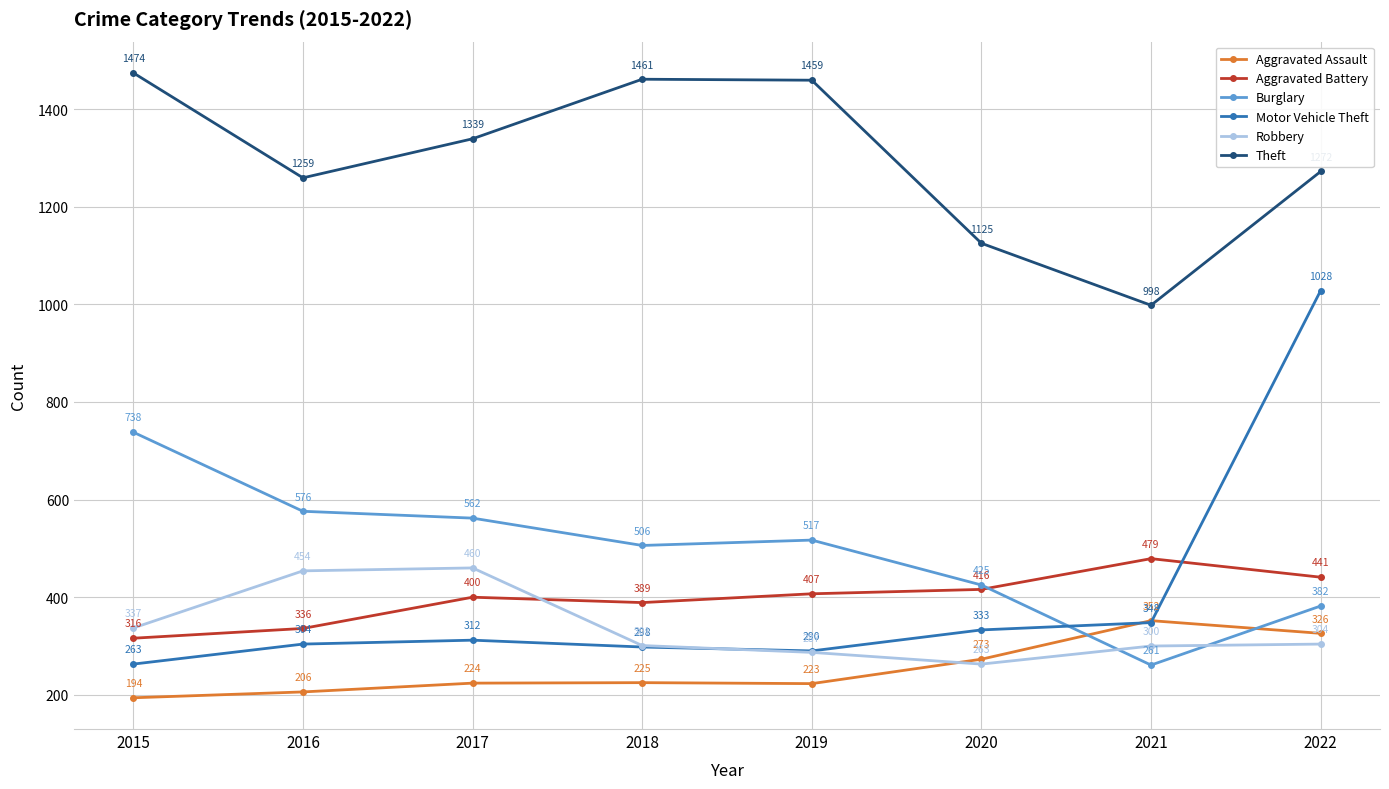

Rank the series by their maximum value, from highest to lowest.

Theft, Motor Vehicle Theft, Burglary, Aggravated Battery, Robbery, Aggravated Assault